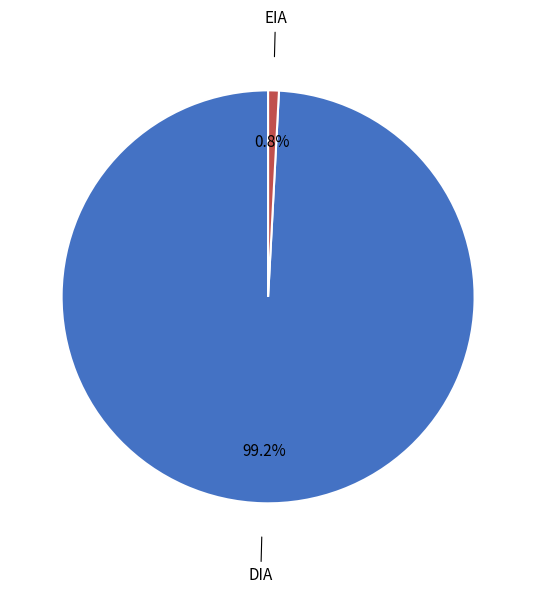

Is there any slice that represents more than half of the pie?

Yes